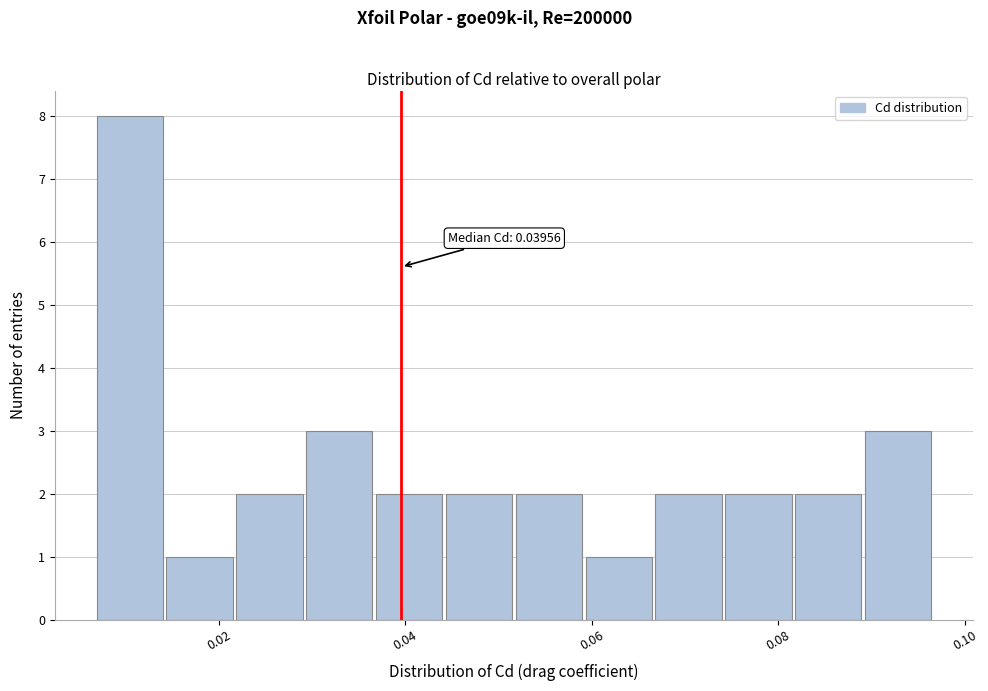

Read against the x-axis, roughly where is the centre of the tallest bar?

0.010